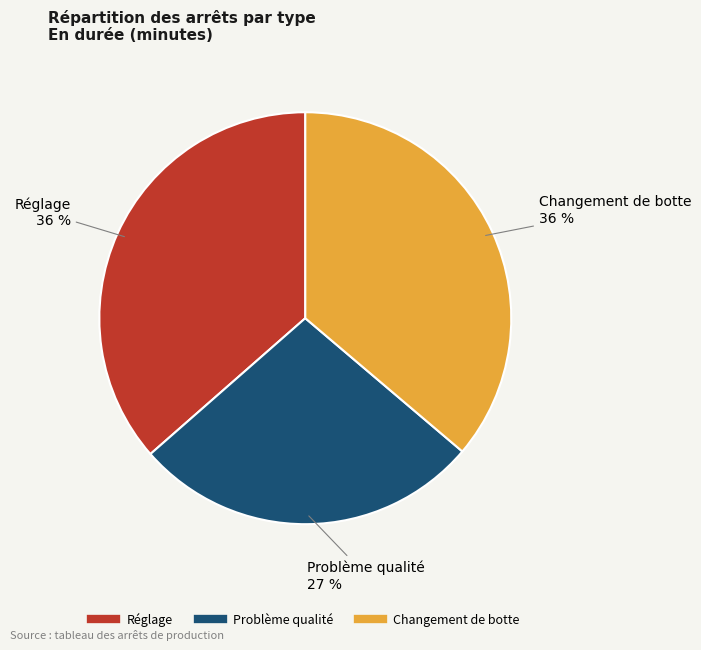

To the nearest percent, what percentage of the pie is Changement de botte?

36%